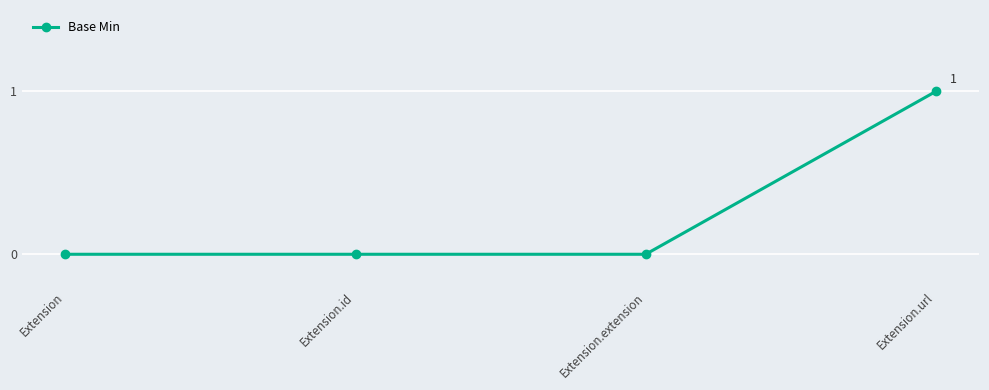

How many series are shown in this chart?

1